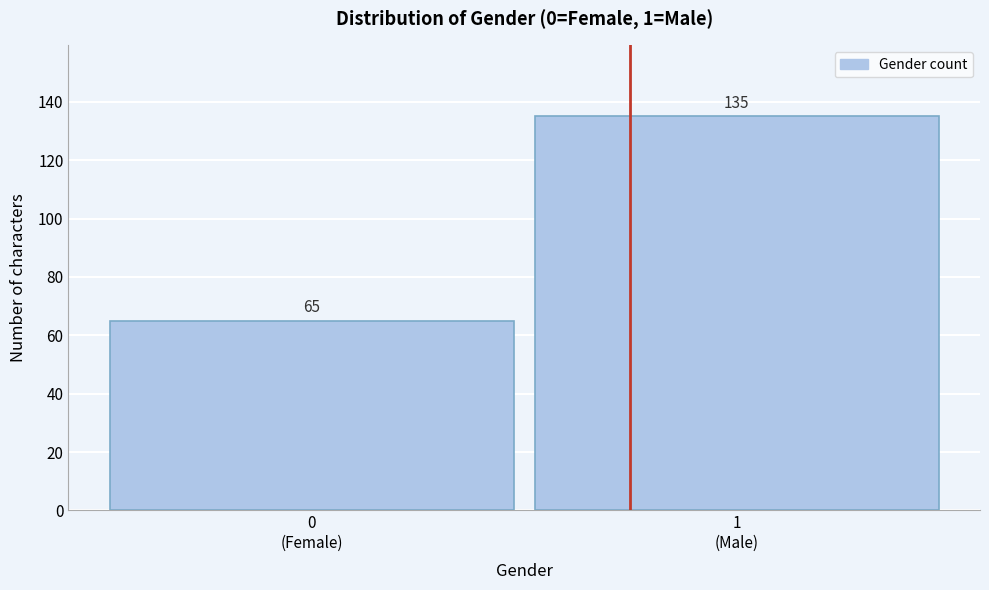

Reading left to right, transcribe all the data shown in this chart.

65	135